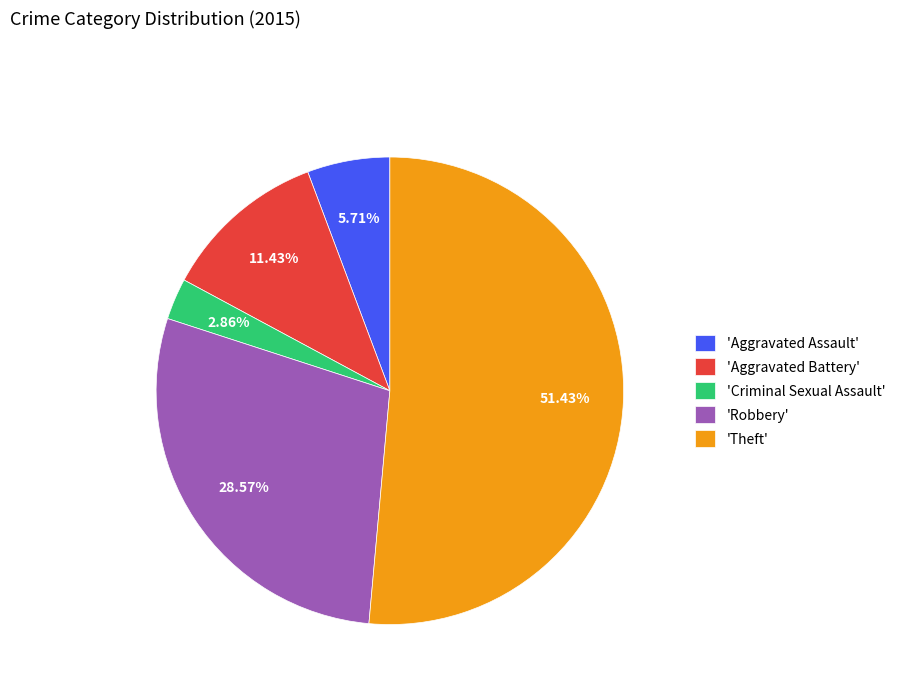

Combined, do 'Aggravated Battery' and 'Theft' account for over 50%?

Yes